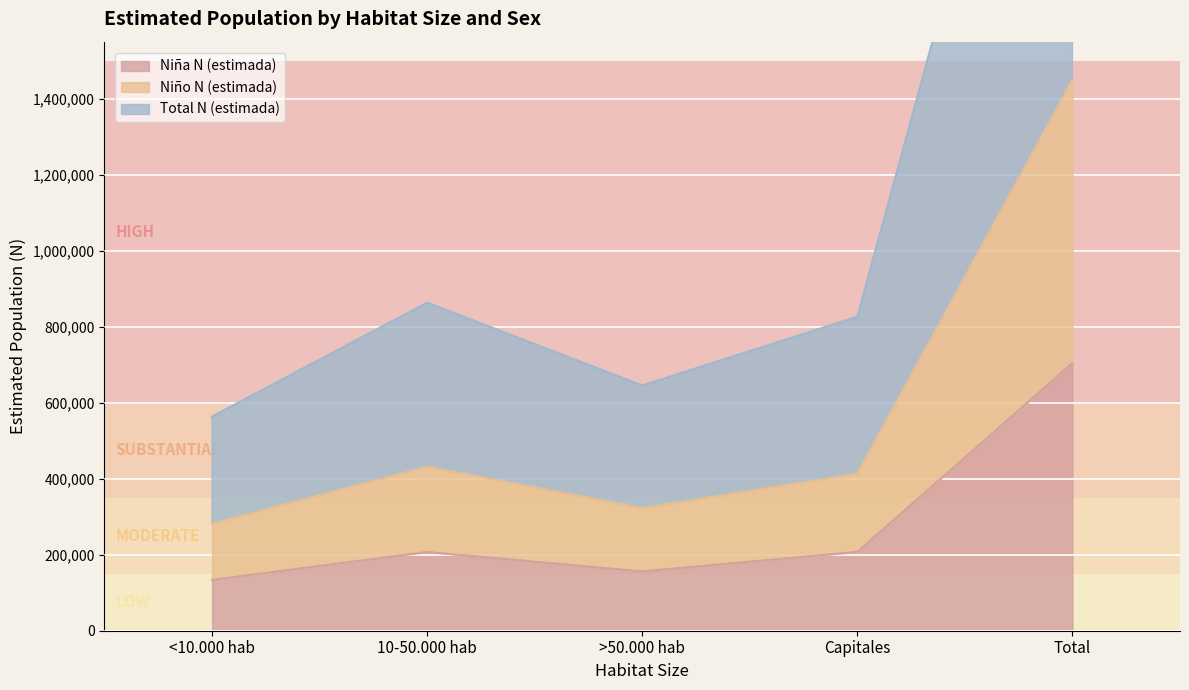

What is the spread (max minus min) of values at >50.000 hab?

489343